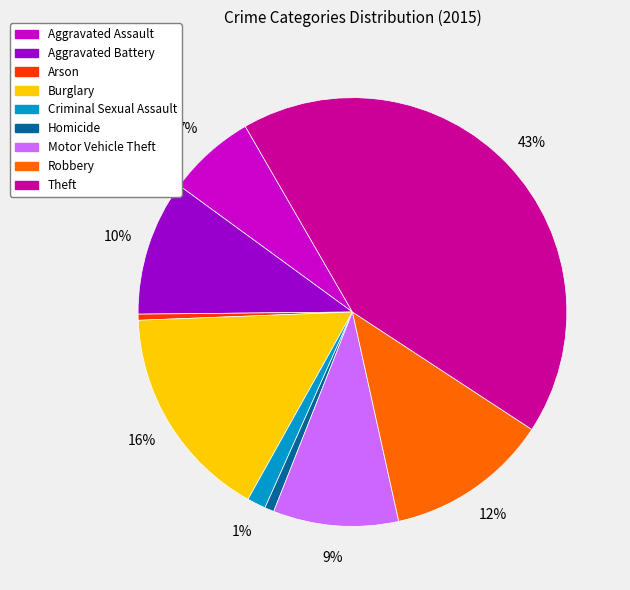

Count the number of slices in the pie.

9